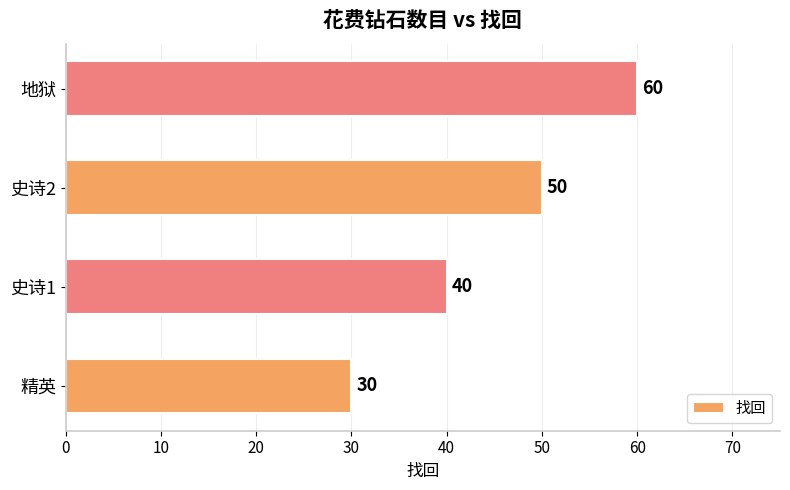

Read the value at 史诗2, to the nearest 5.

50